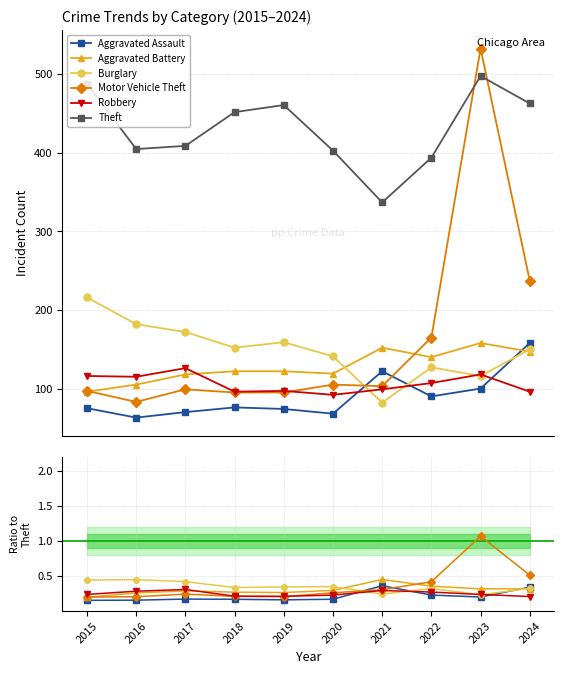

How many interior local peaks does the Motor Vehicle Theft series have?

2